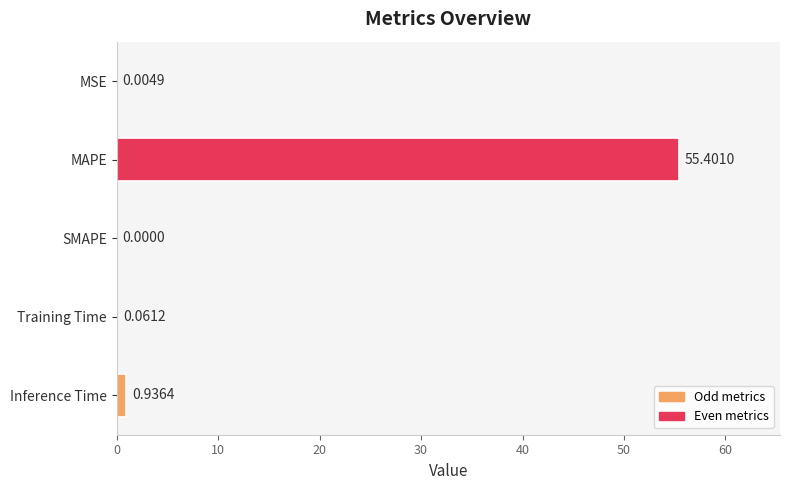

What is the sum of all values?

56.4